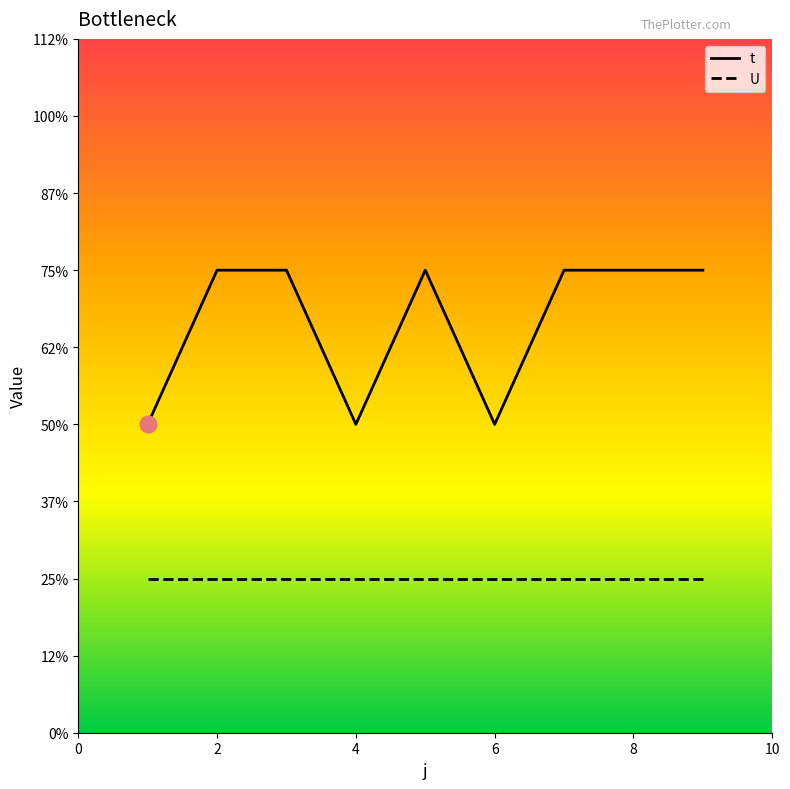

Which series has the largest total across all categories?

t